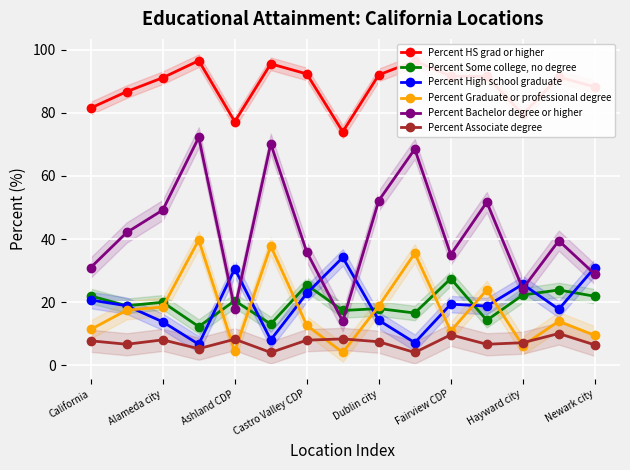

The value of Percent Some college, no degree at California is 22.0. True or false?

True